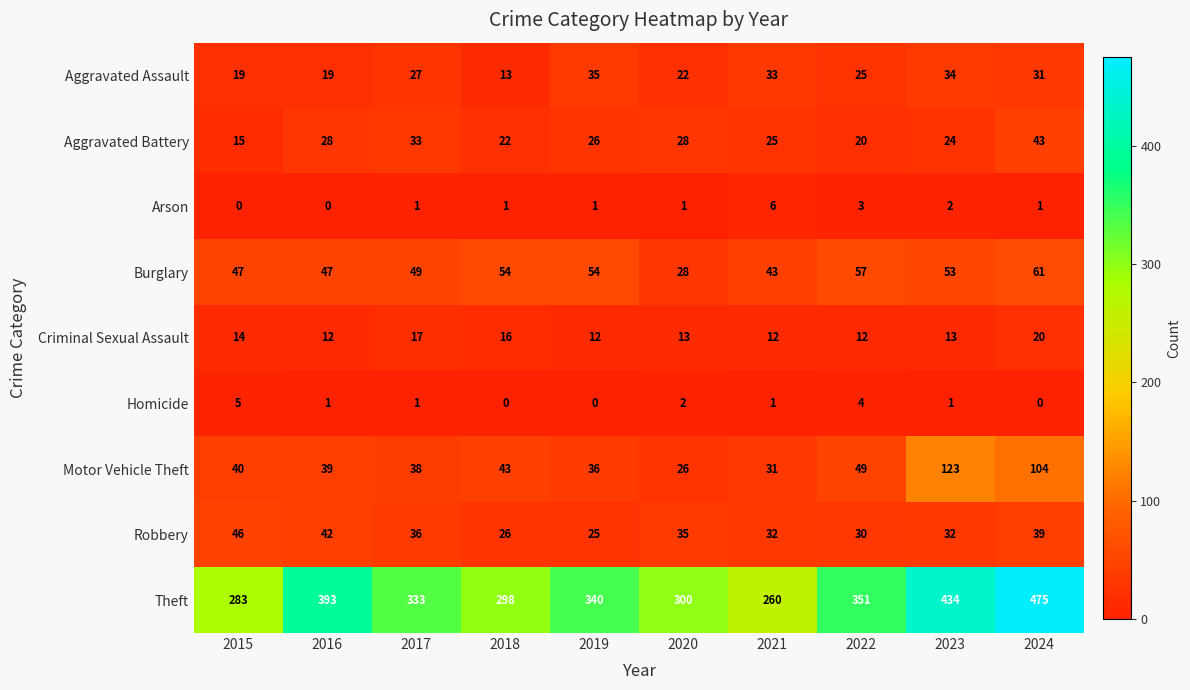

At which label does Motor Vehicle Theft reach its minimum?

2020